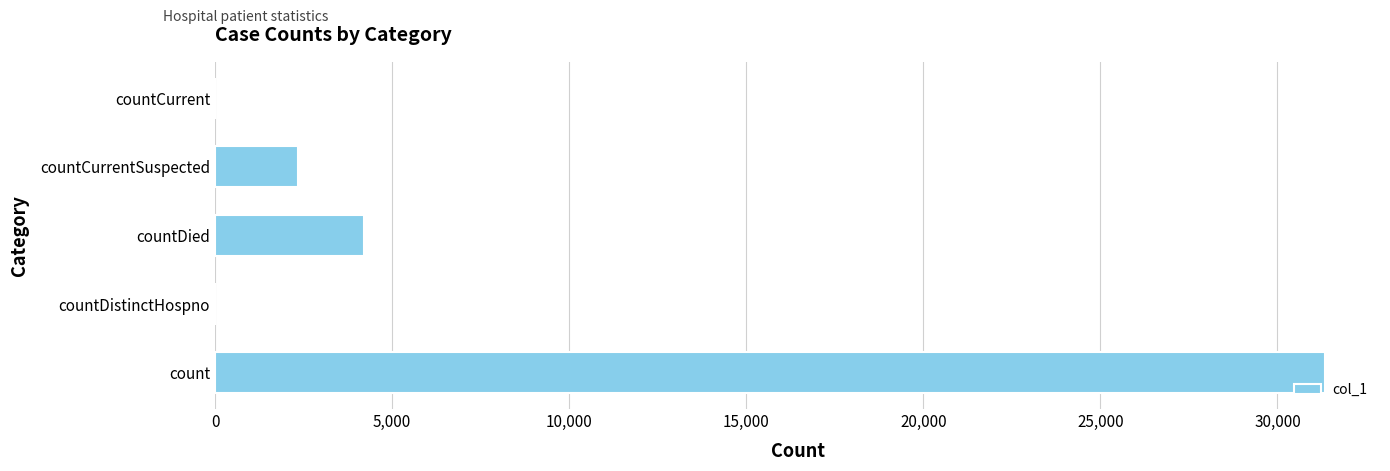

What is the maximum value shown in the chart?

31329